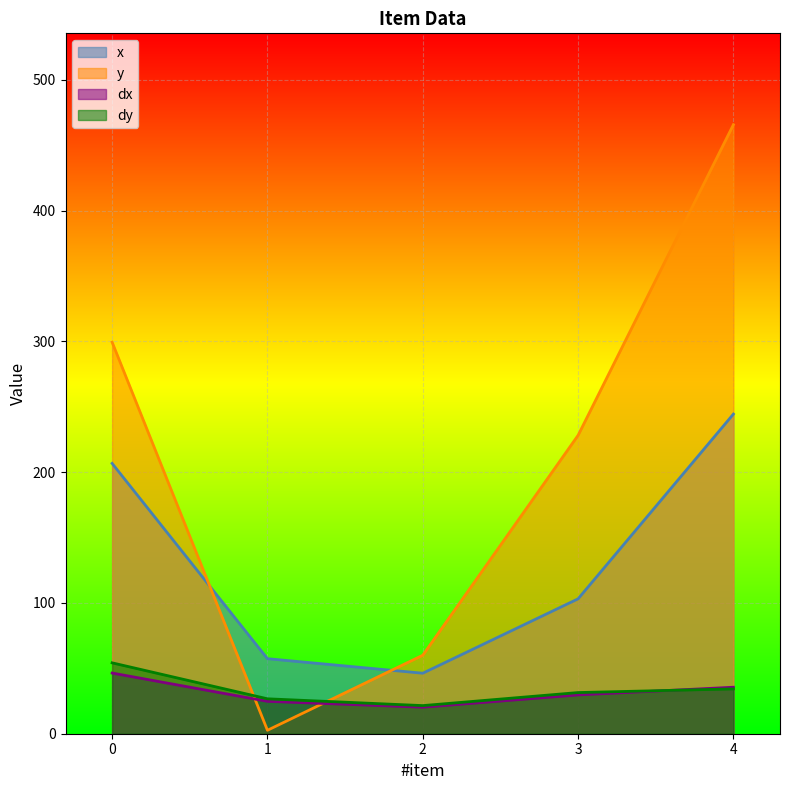

What is the sum of all dx values?

156.6